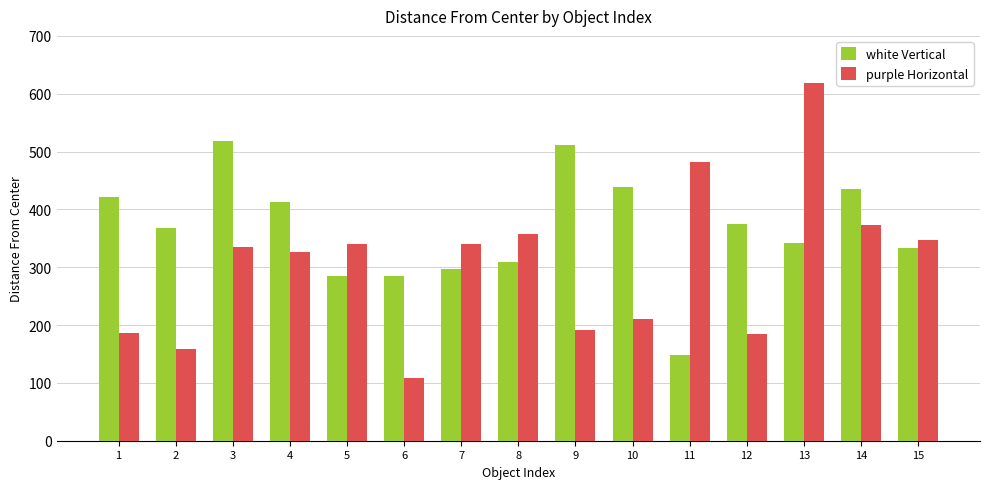

What is the lowest value of the white Vertical series?

148.0